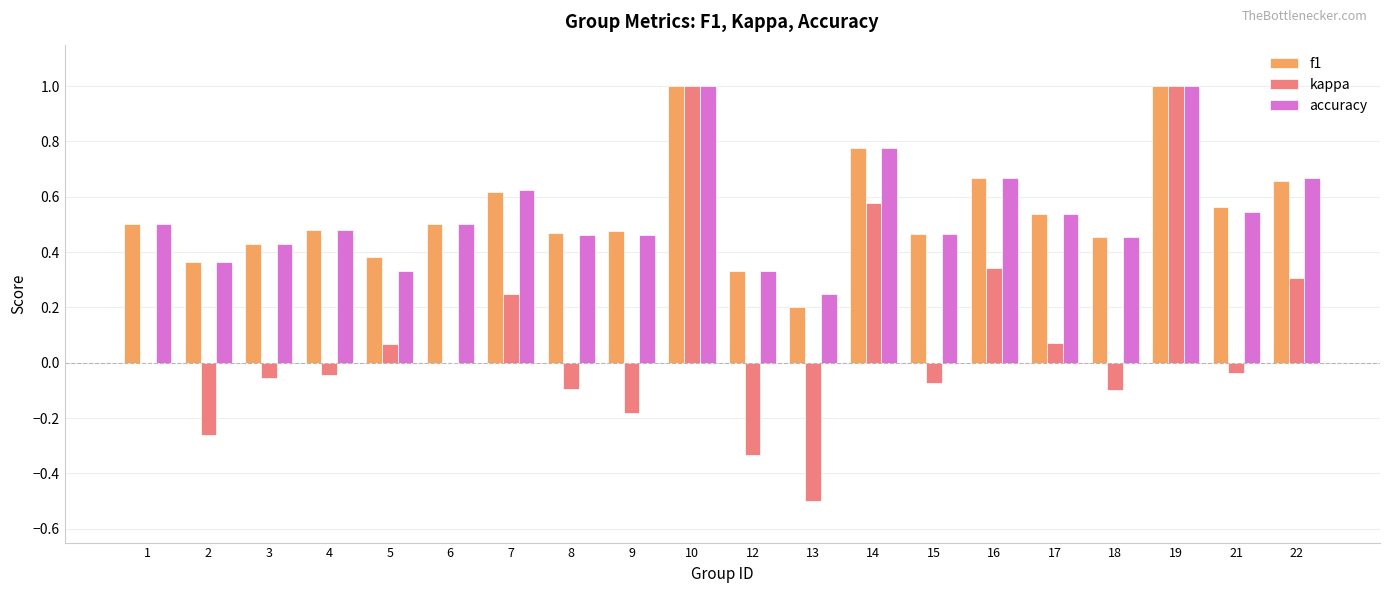

Which series has the largest range (max minus min)?

kappa